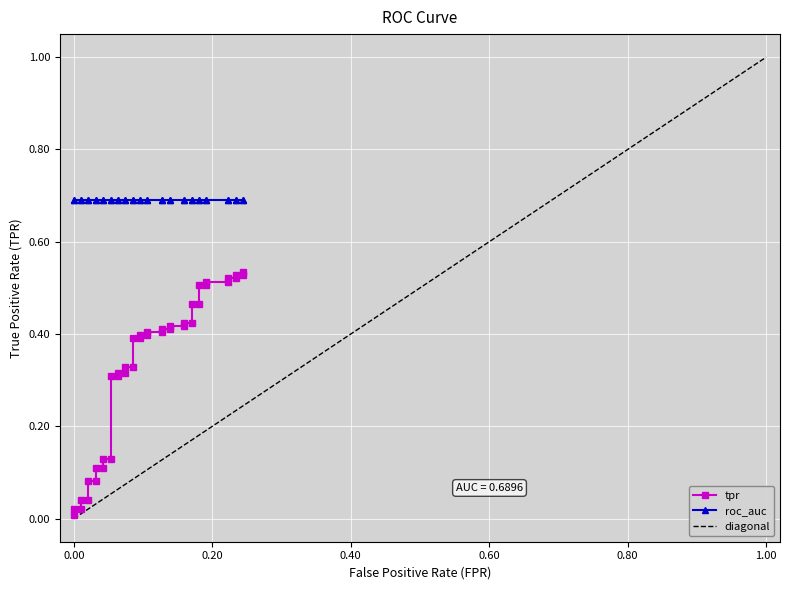

What is the difference between the maximum and minimum values in the tpr series?

0.5